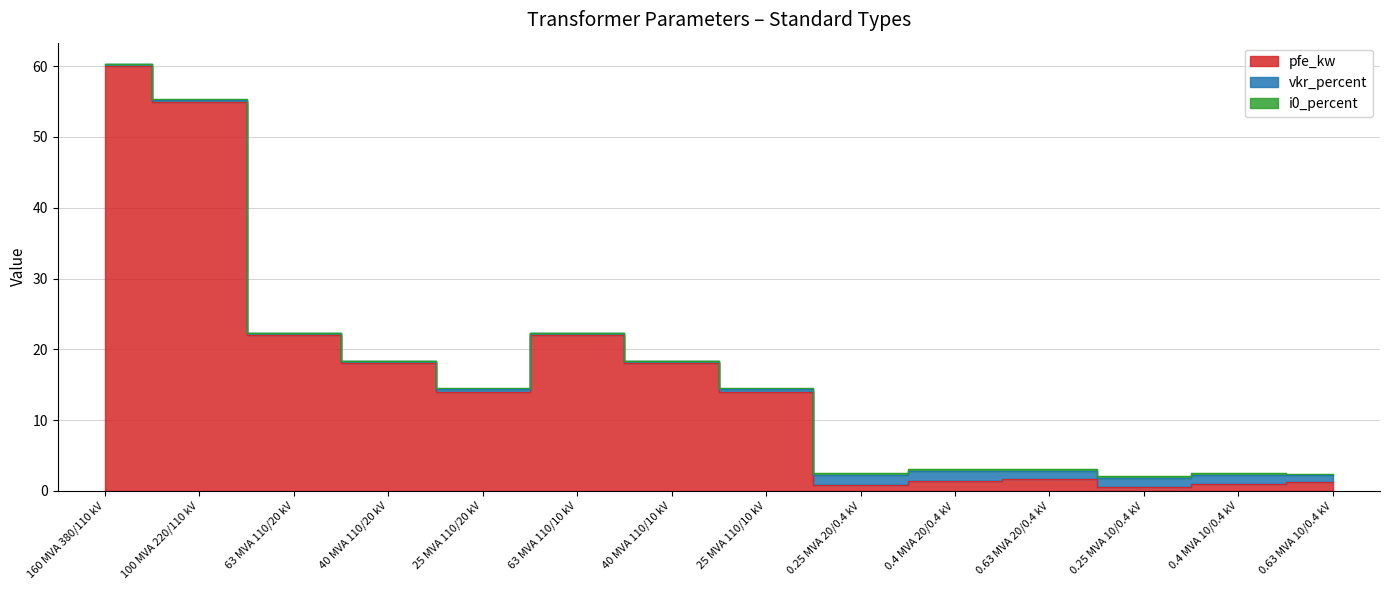

Is it true that vkr_percent equals 0.5 at 0.63 MVA 20/0.4 kV?

False